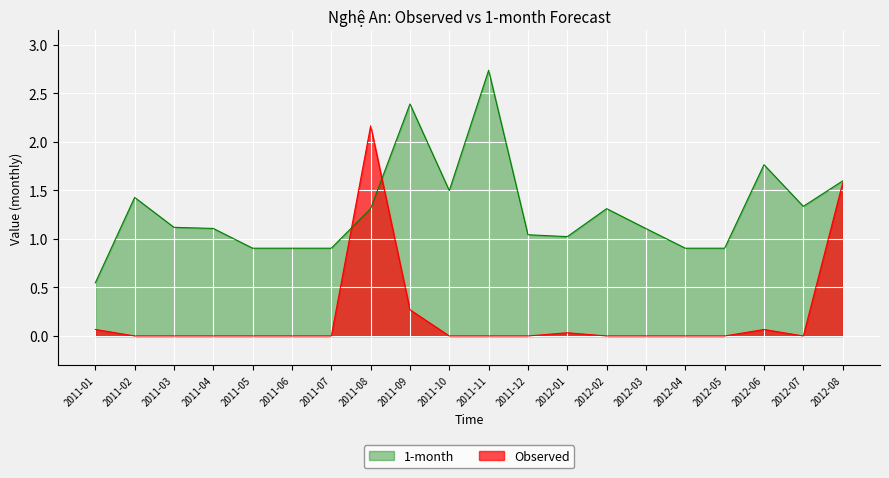

What is the sum of all Observed values?

4.2